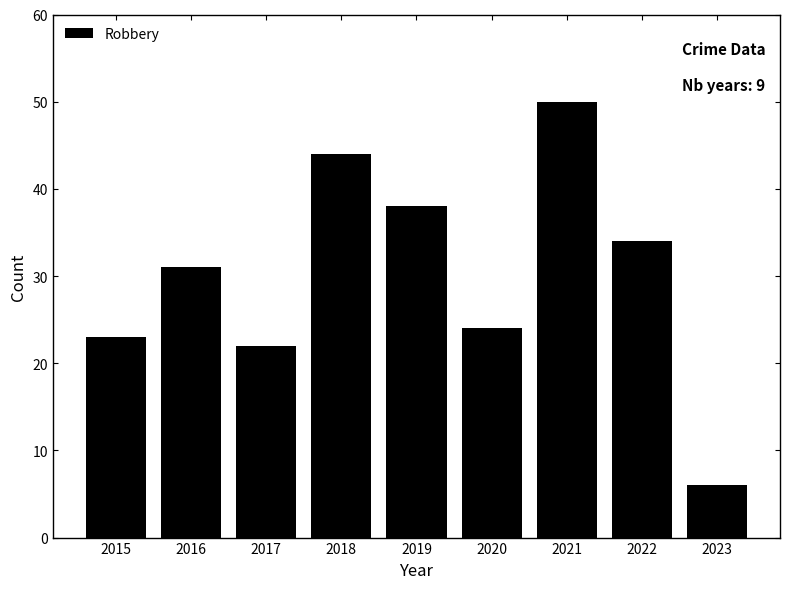

Reading left to right, list all the values displayed in this chart.

23	31	22	44	38	24	50	34	6